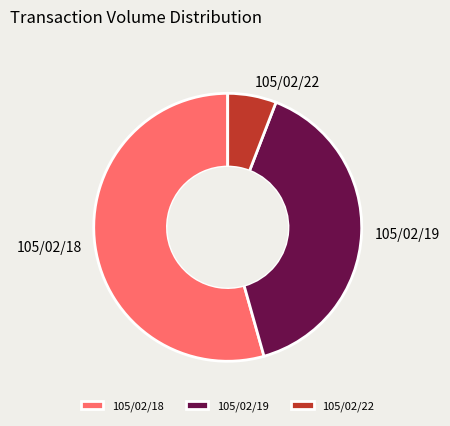

Which category accounts for the majority?

105/02/18